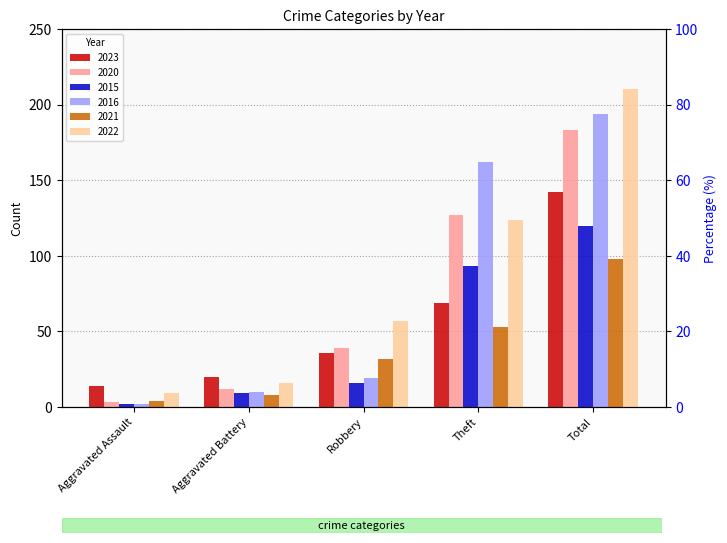

At which category does the chart reach its minimum across all series?

Aggravated Assault